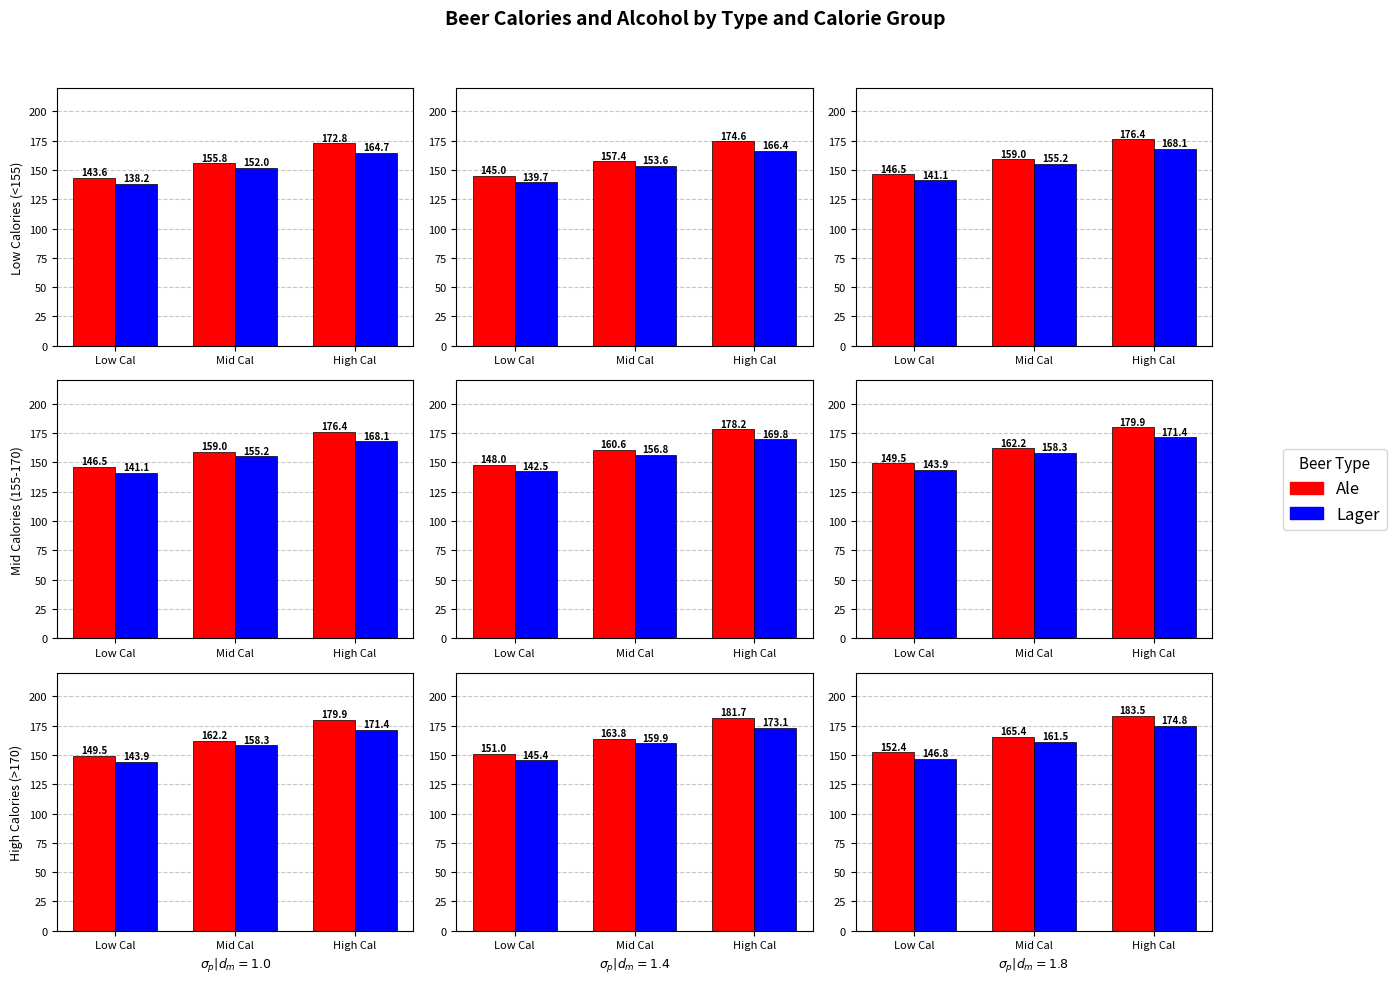

Which has a higher value, High Cal or Low Cal?

High Cal